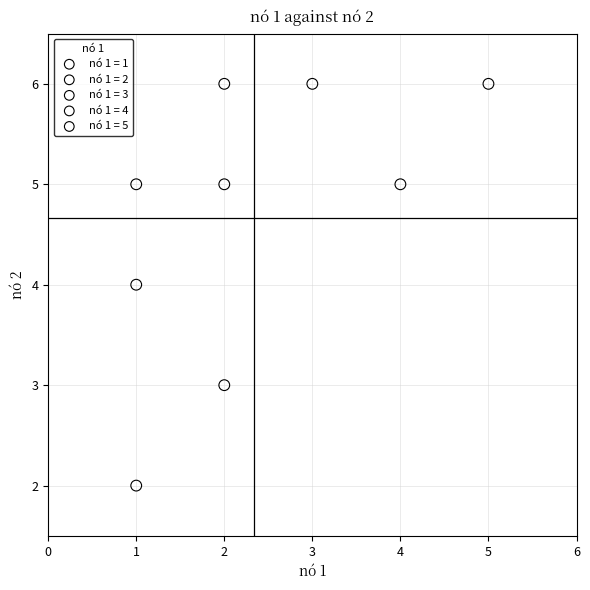

What are all the series names shown in the legend?

nó 1 = 1, nó 1 = 2, nó 1 = 3, nó 1 = 4, nó 1 = 5